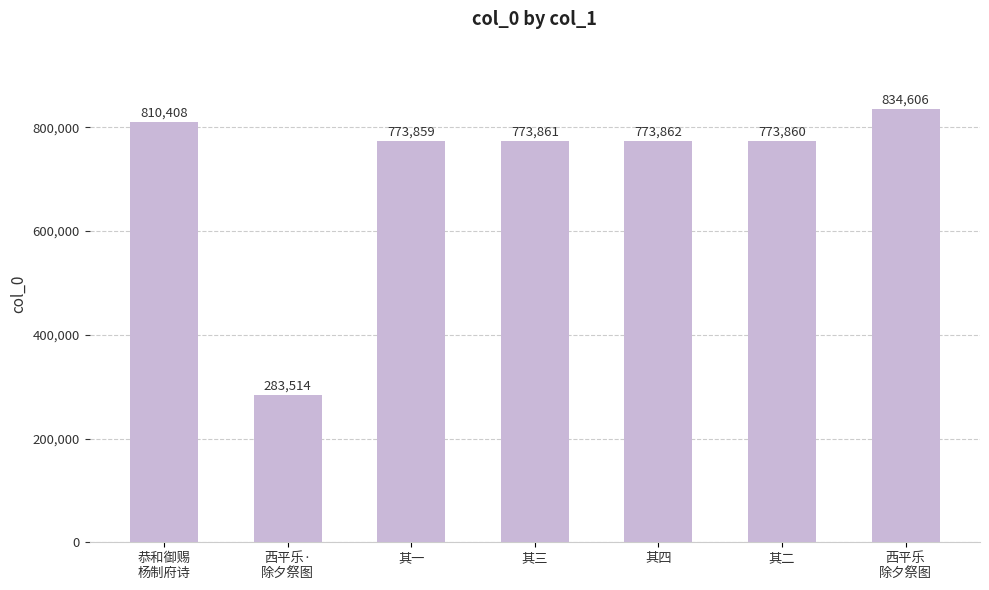

Which has a higher value, 西平乐
除夕祭图 or 其一?

西平乐
除夕祭图